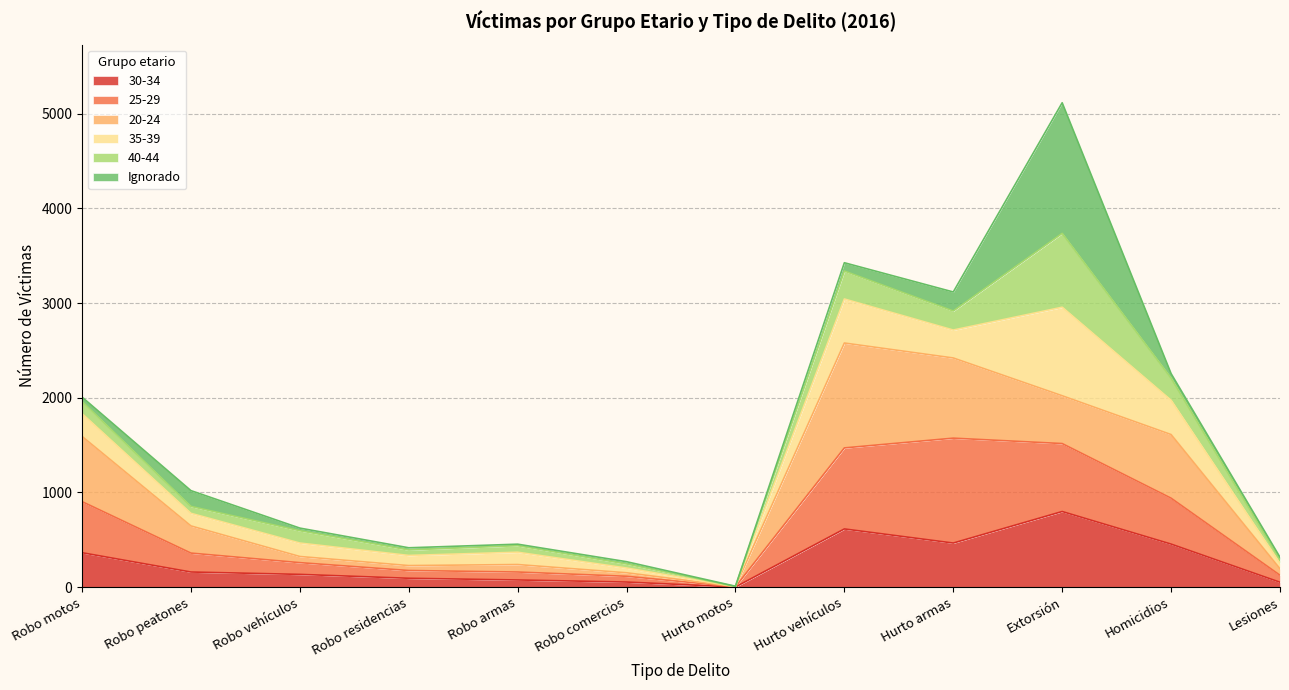

At which category is the sum across all series the highest?

Extorsión